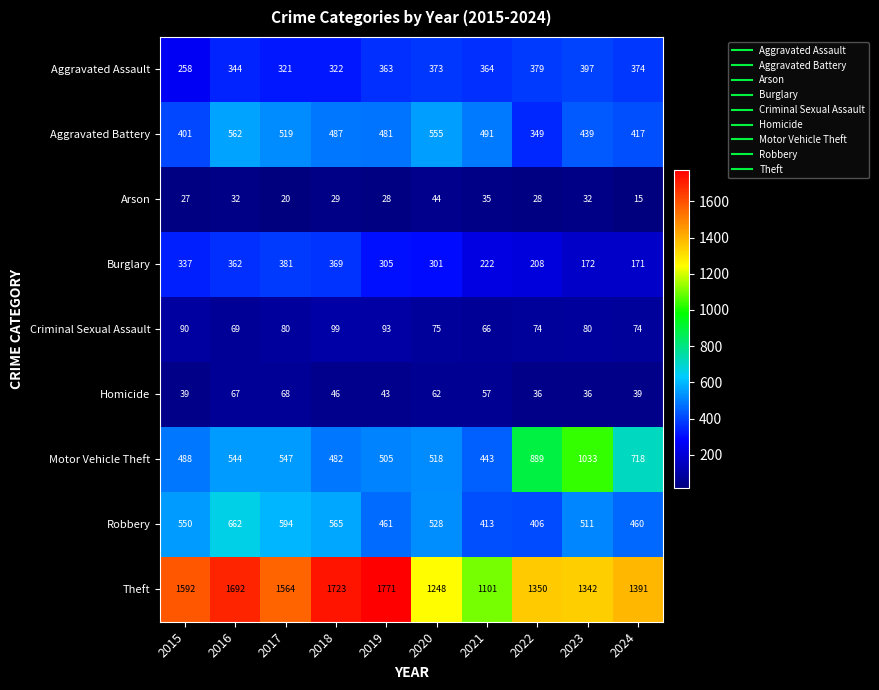

What is the minimum value shown in the chart?

15